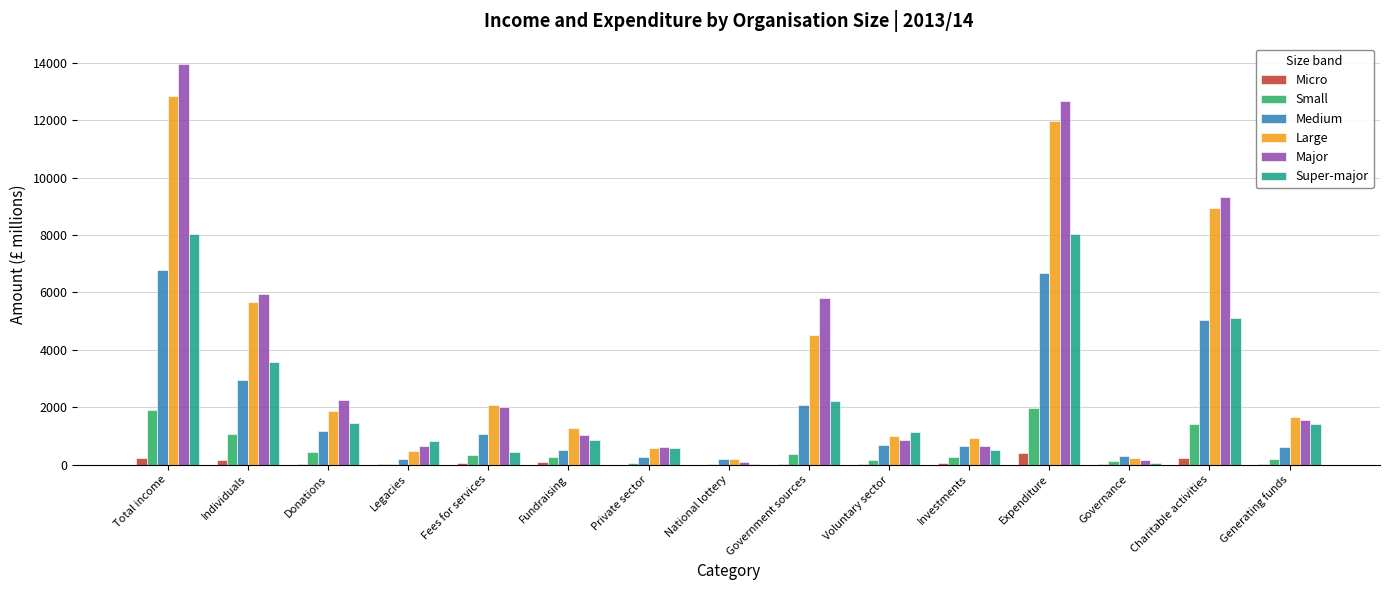

Are the bars grouped side by side (vs. stacked)?

Yes